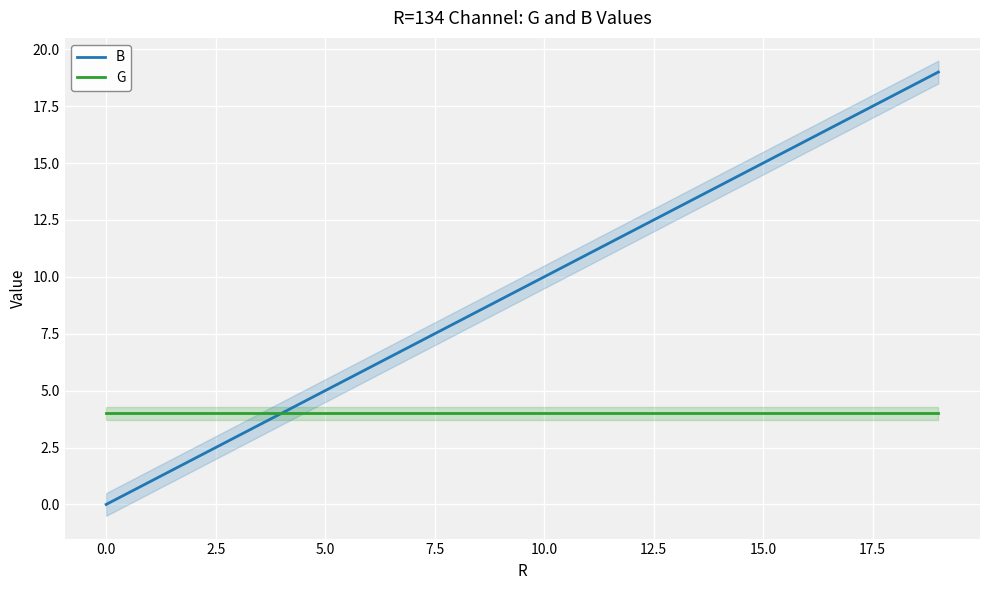

The G series shows 4 at 15.0. True or false?

True